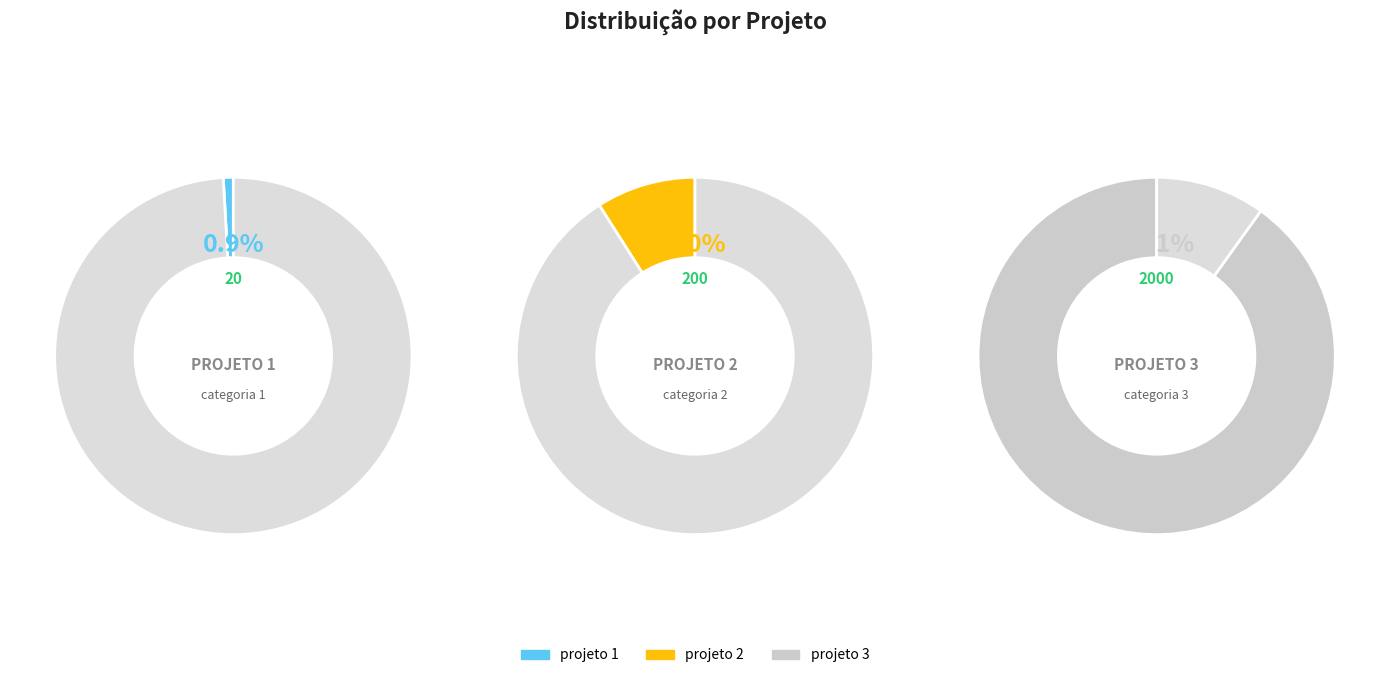

What is the majority slice?

projeto 3